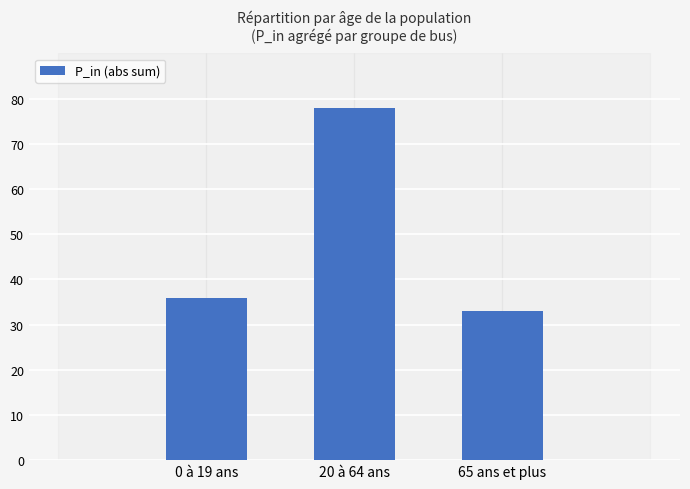

Does the chart contain any negative values?

No